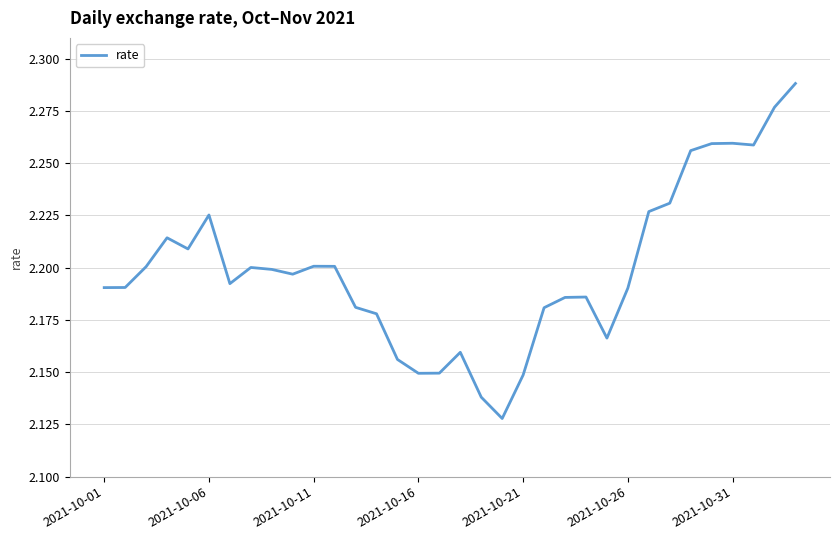

Is this an area chart (filled region under the line)?

No